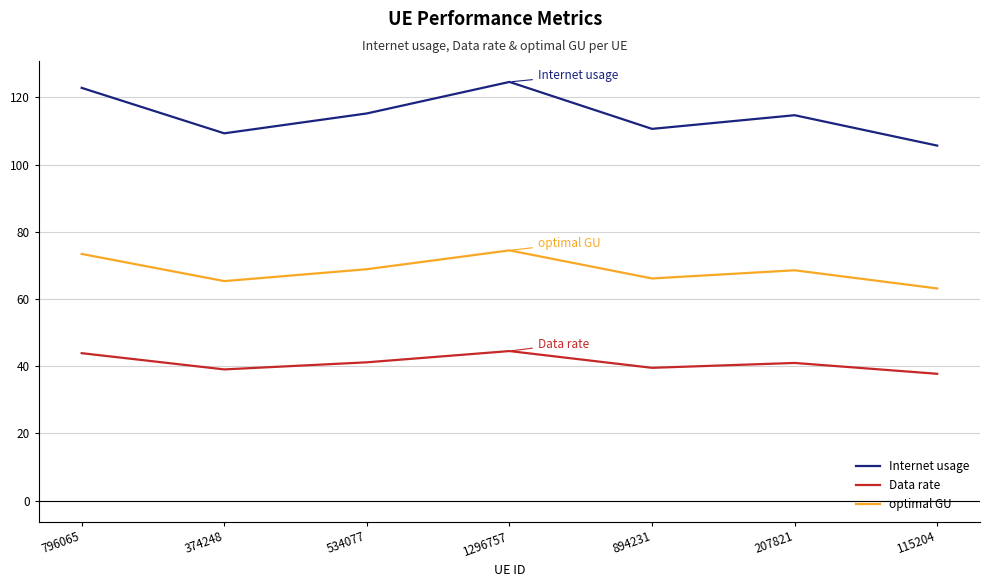

At 374248, list the series in order from largest to smallest.

Internet usage, optimal GU, Data rate